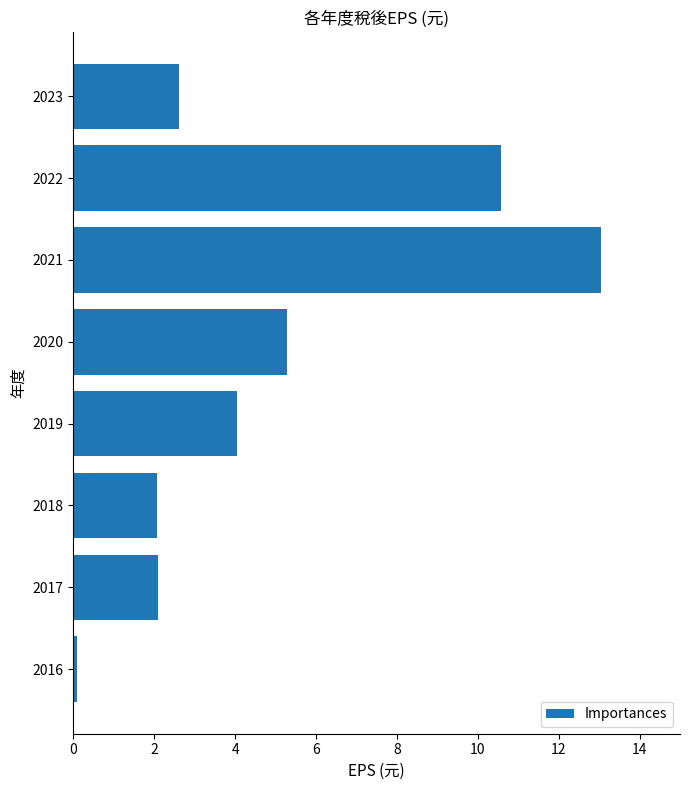

How many bars are there in total?

8